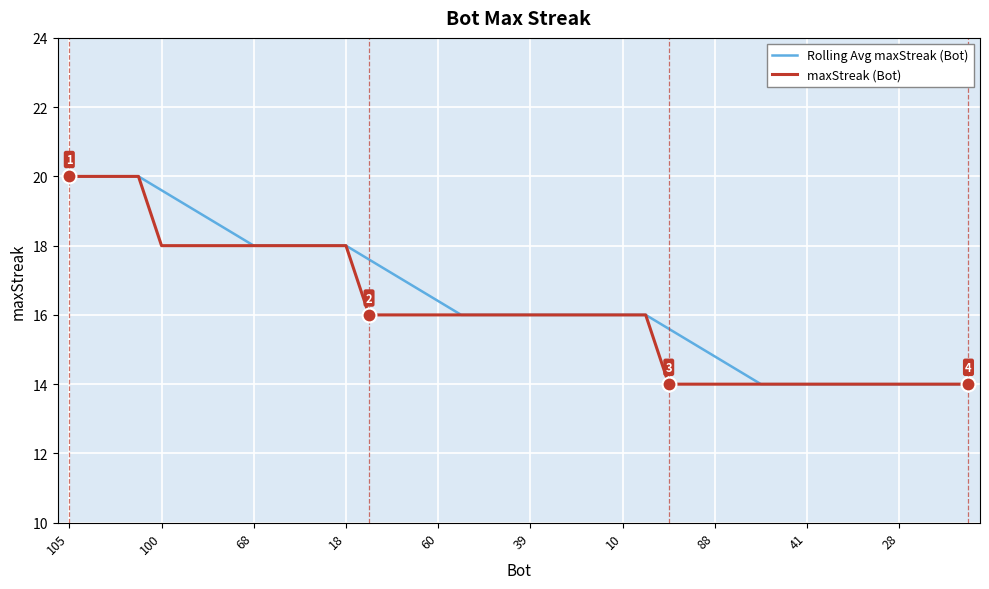

Count the number of categories in the chart.

40